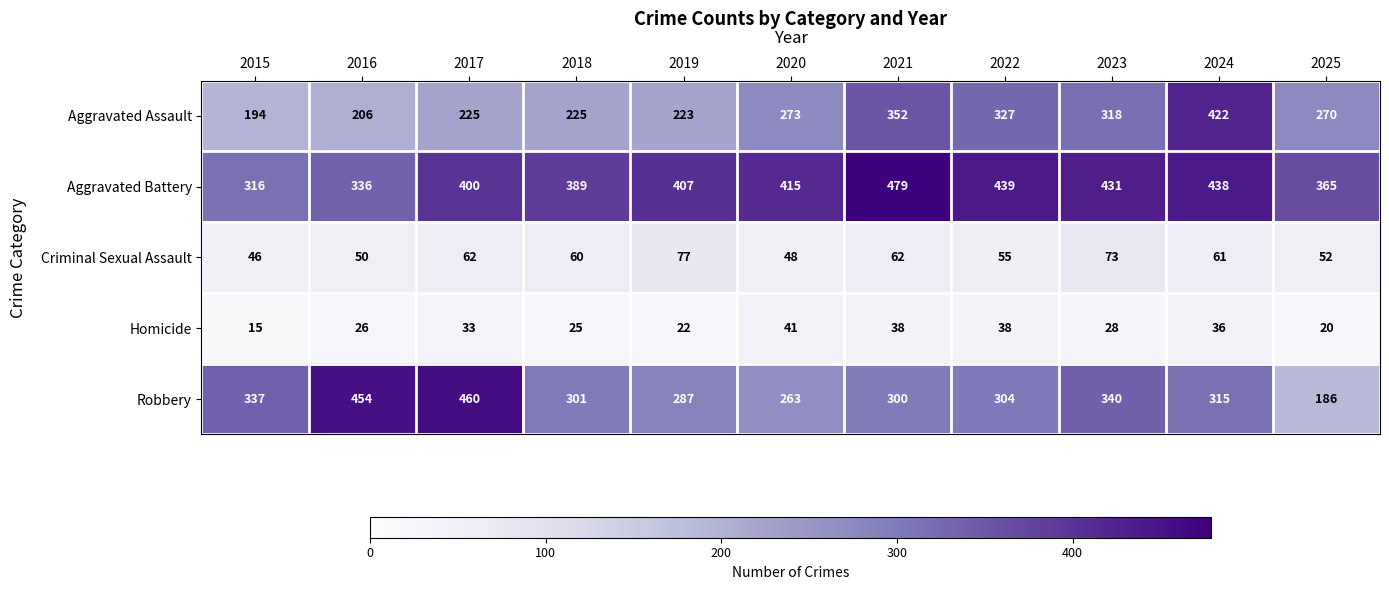

What is the approximate value of Criminal Sexual Assault at 2020?

48